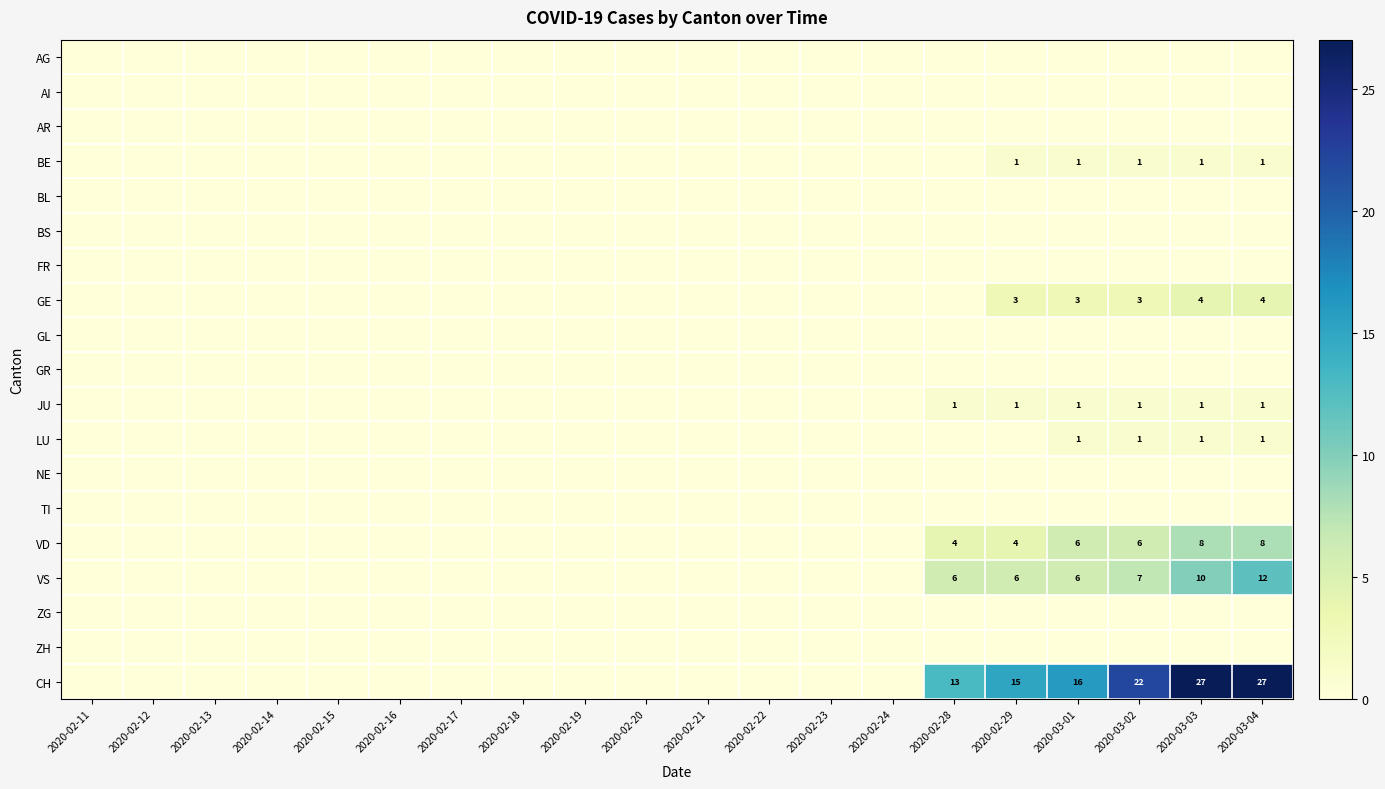

Is it true that JU equals 0 at 2020-02-29?

False